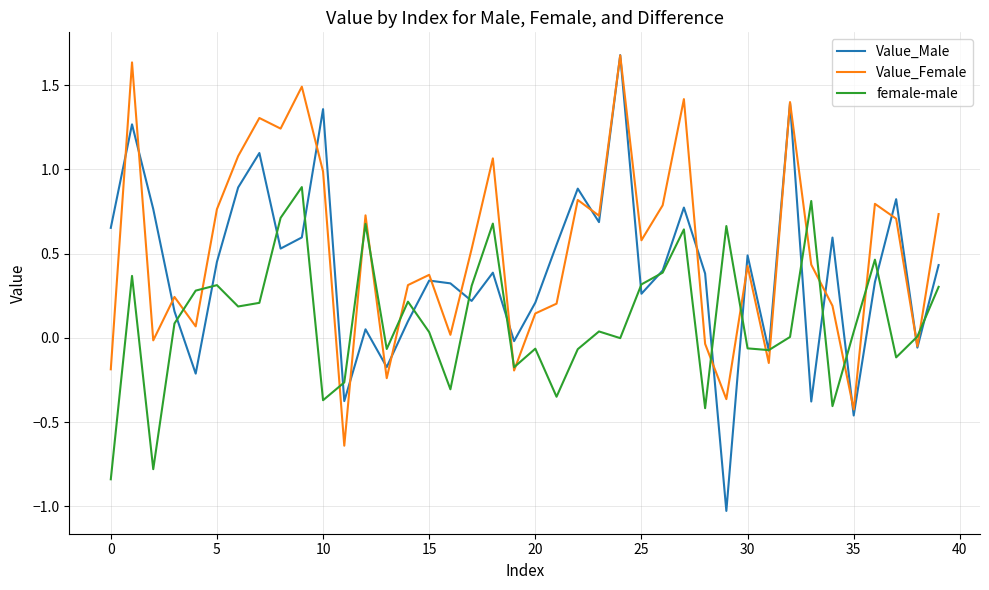

Which series has the largest range (max minus min)?

Value_Male